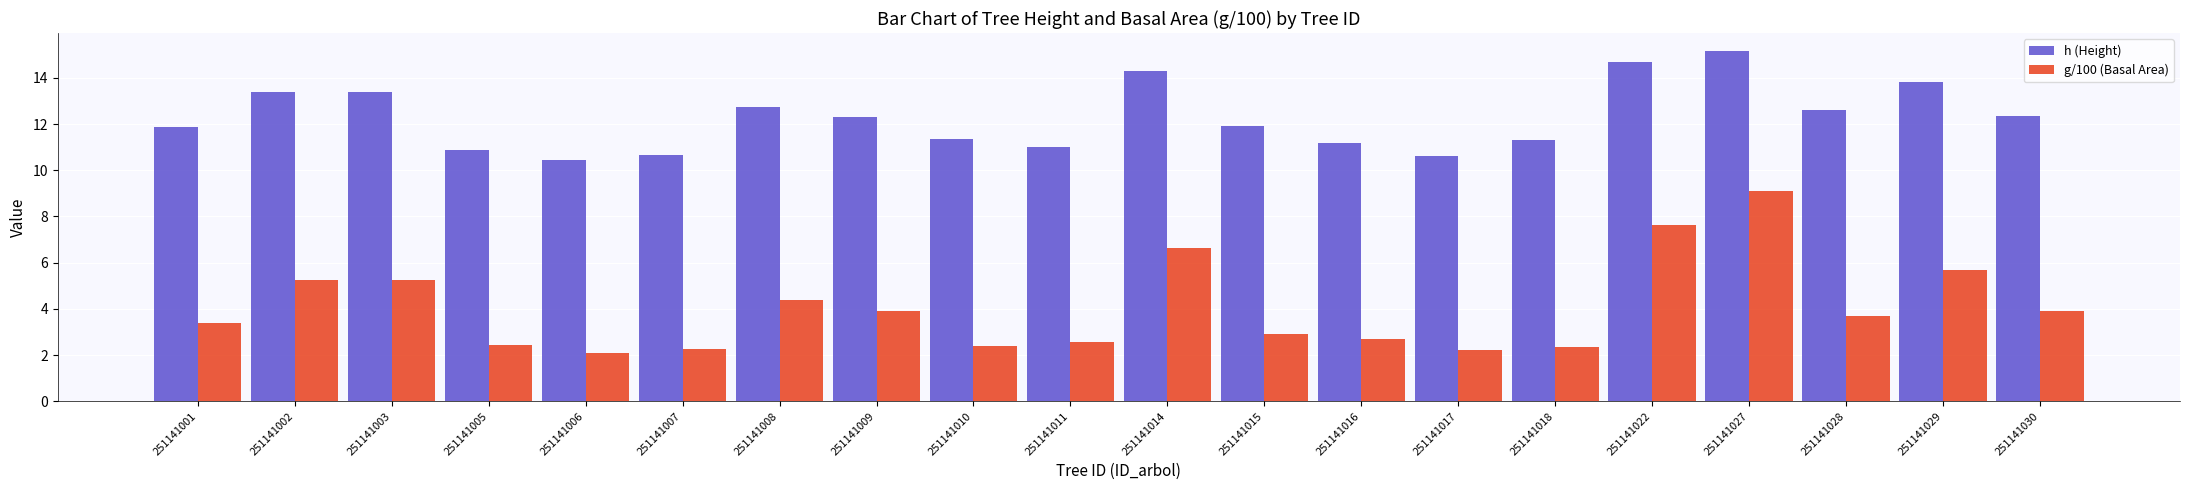

Count the number of categories in the chart.

20